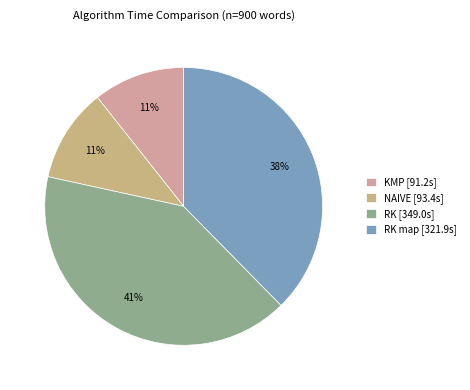

To the nearest percent, what is the average slice percentage?

25%